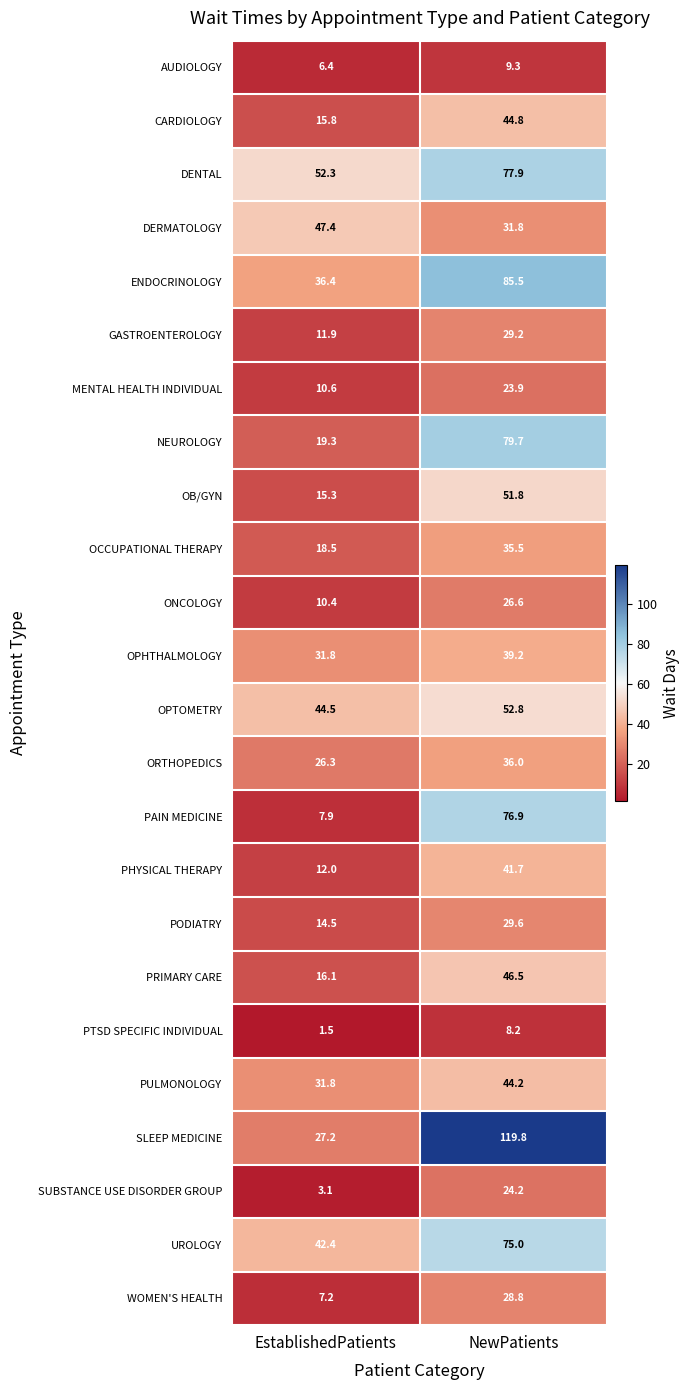

At which category is the sum across all series the highest?

NewPatients